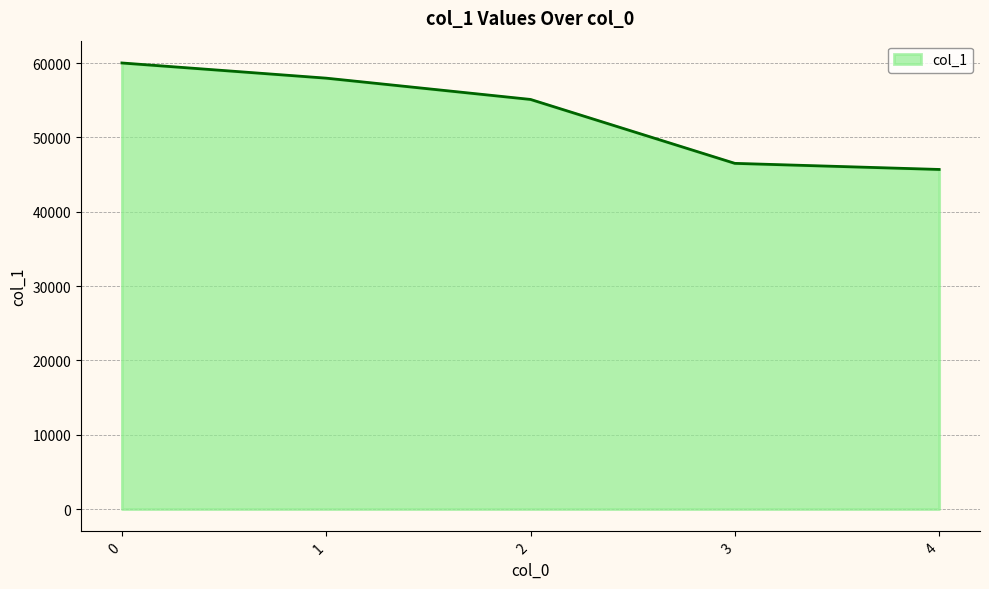

True or false: the data has more than 0 interior local peaks.

False